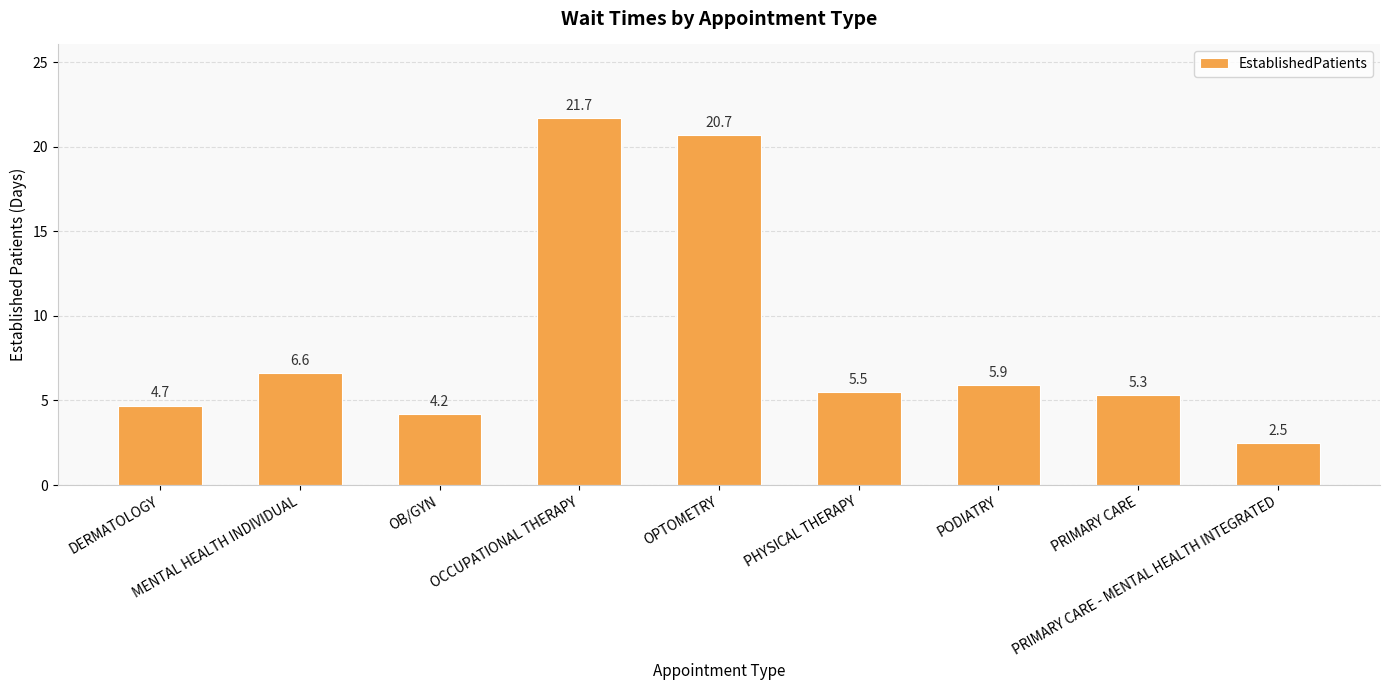

Between PODIATRY and PRIMARY CARE, which is larger?

PODIATRY